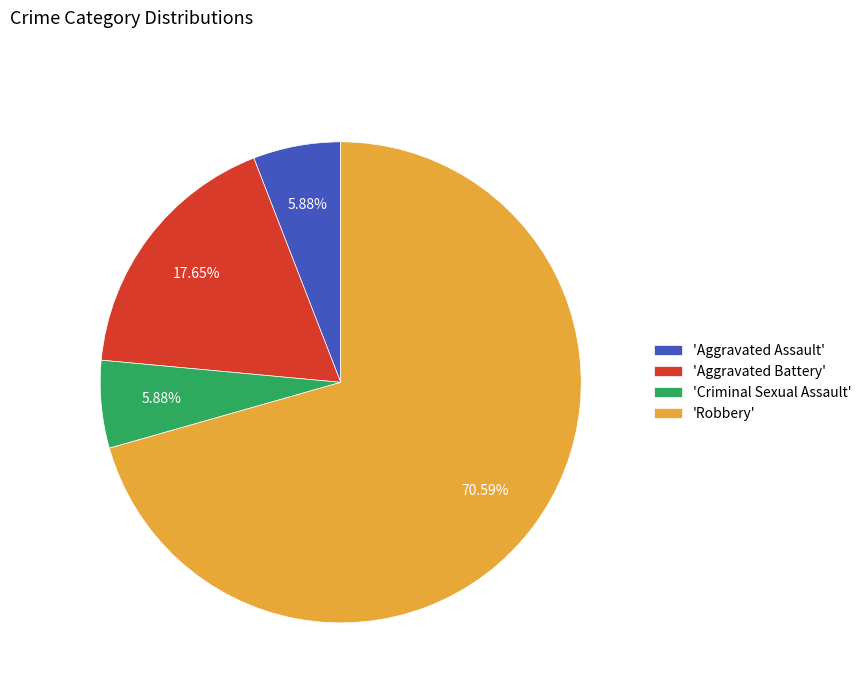

Count the number of slices in the pie.

4